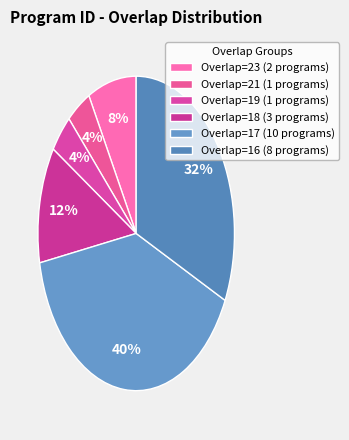

Count the number of slices in the pie.

6